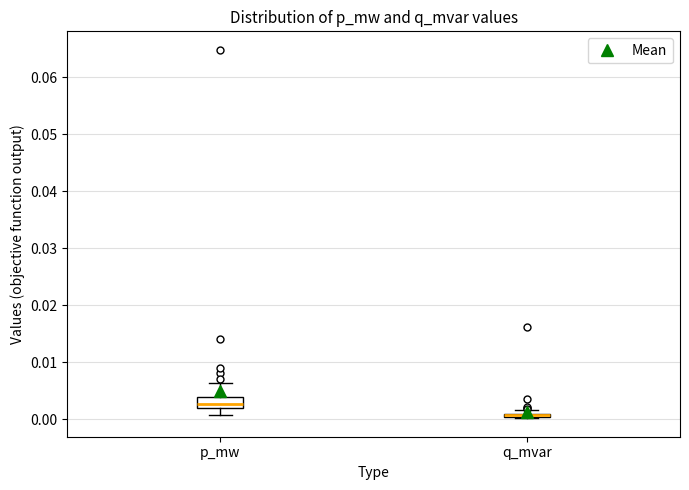

Where is the lower edge of the box for q_mvar on the y-axis? The values are not printed on the chart, so give them approximately, as read against the axis.

0.000